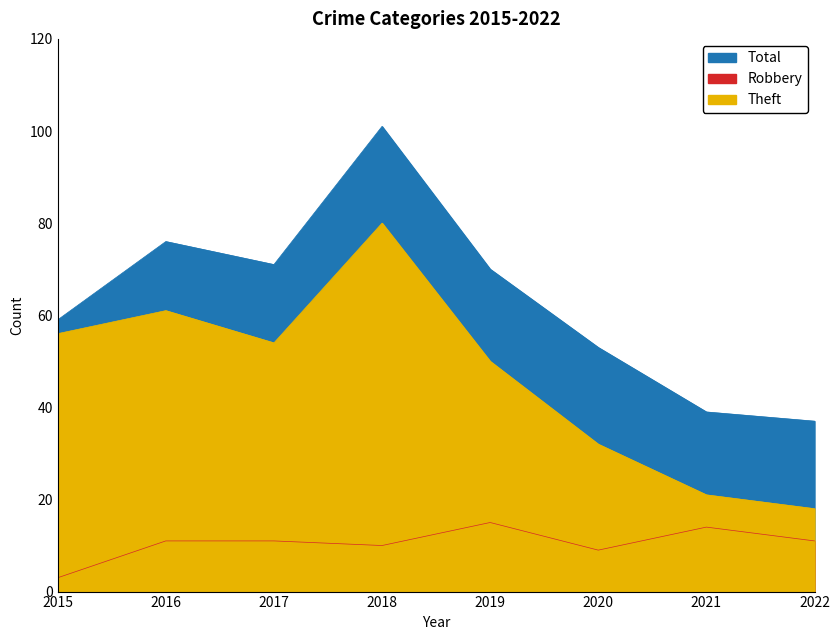

Where is the first local maximum for Theft?

2016